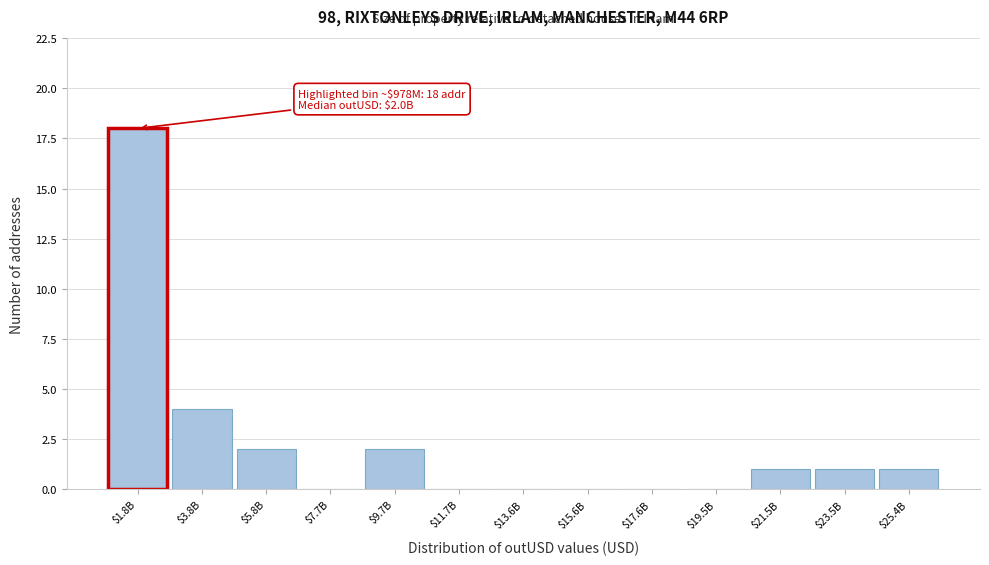

What is the greatest value displayed?

18